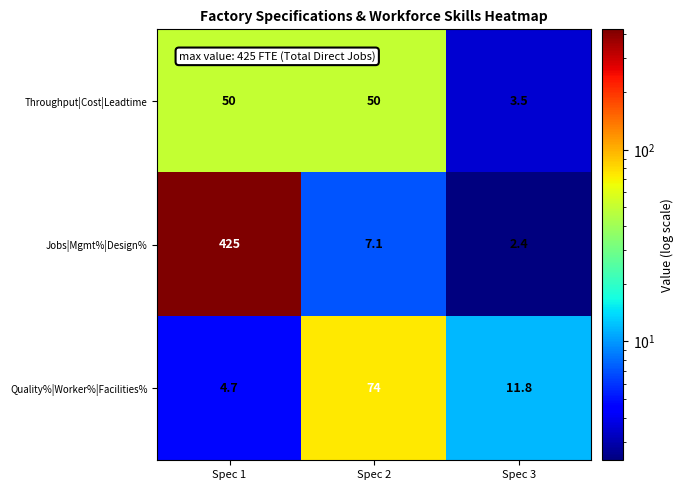

Between Spec 1 and Spec 3, which series saw the biggest shift?

Jobs|Mgmt%|Design%